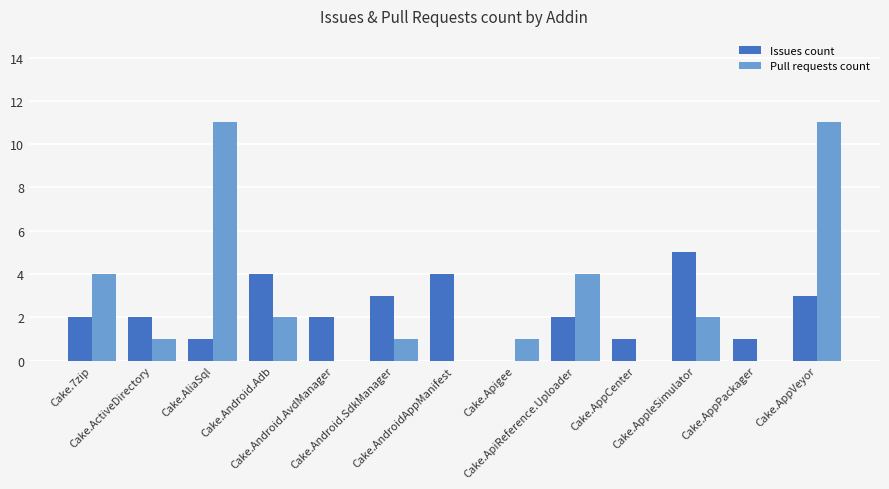

What is the sum of all Issues count values?

30